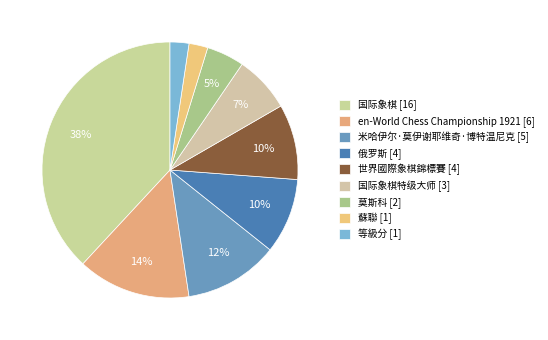

To the nearest percent, what is the difference between the largest and smallest slice percentages?

36%